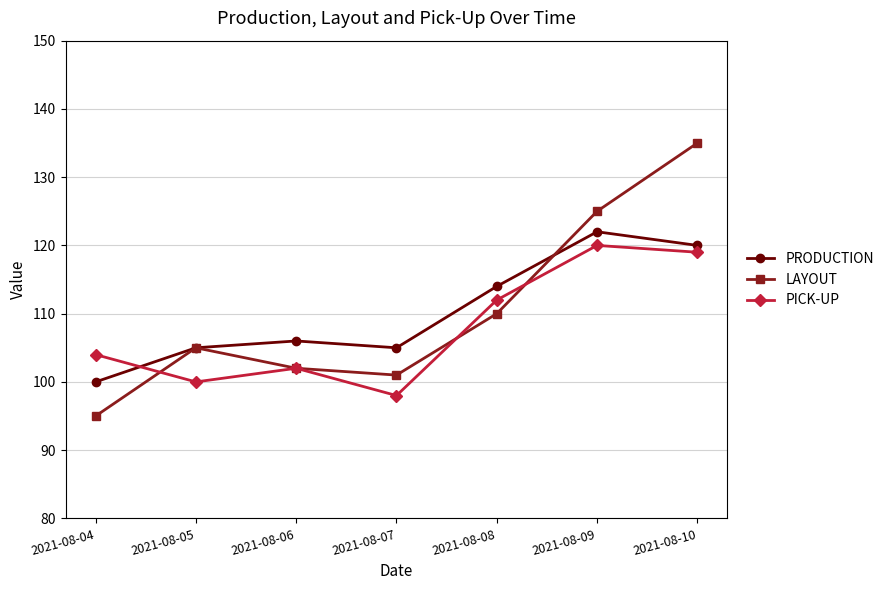

Reading left to right, list all the values displayed in this chart.

PRODUCTION: 100	105	106	105	114	122	120
LAYOUT: 95	105	102	101	110	125	135
PICK-UP: 104	100	102	98	112	120	119